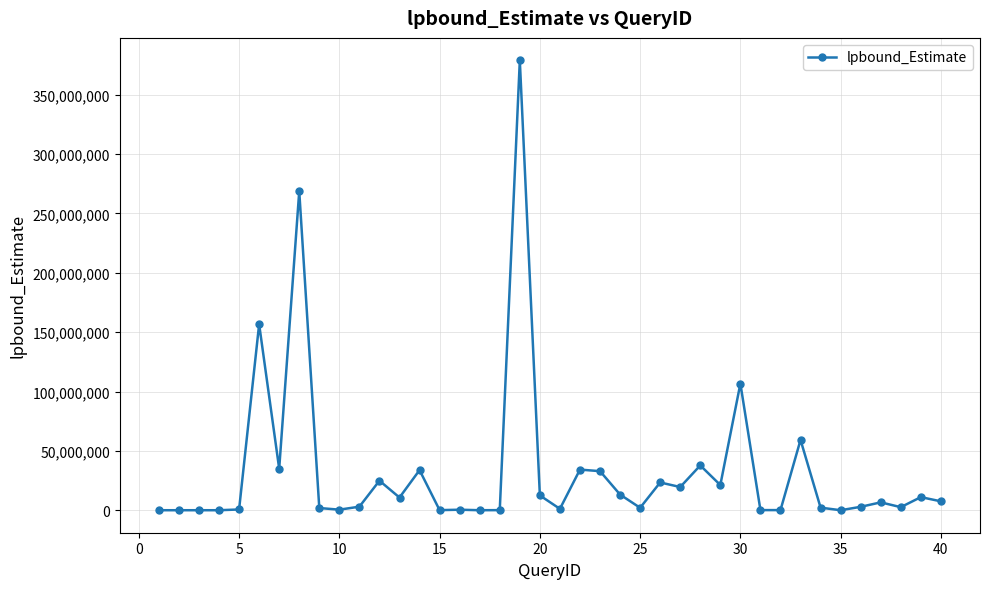

True or false: the data has more than 1 interior local peaks.

True